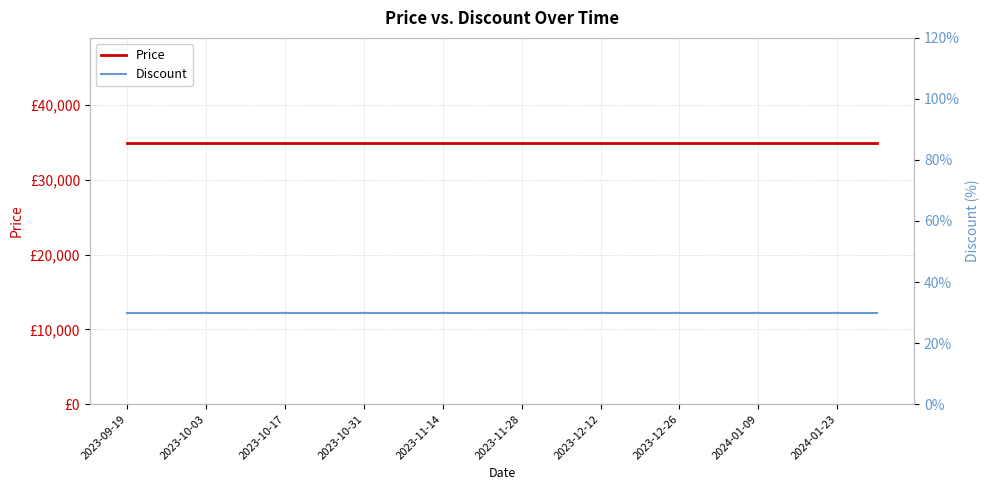

How many categories are shown in the chart?

20